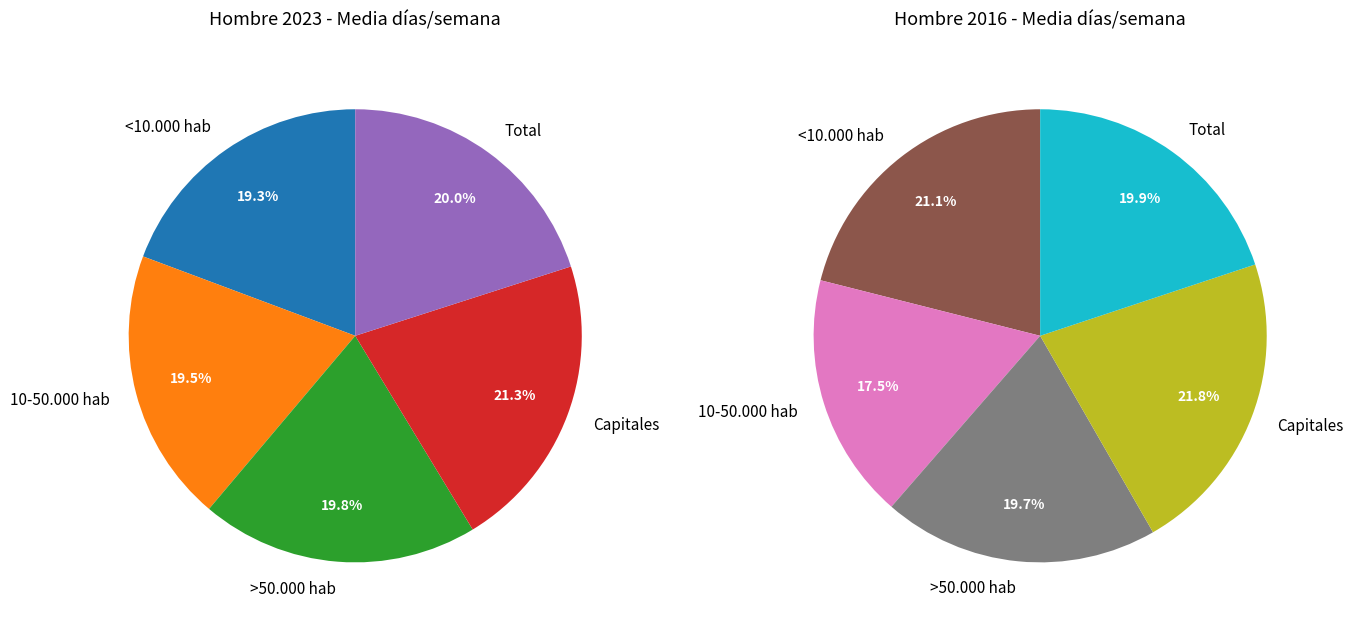

Combined, do values_2023 and 4 account for over 50%?

No